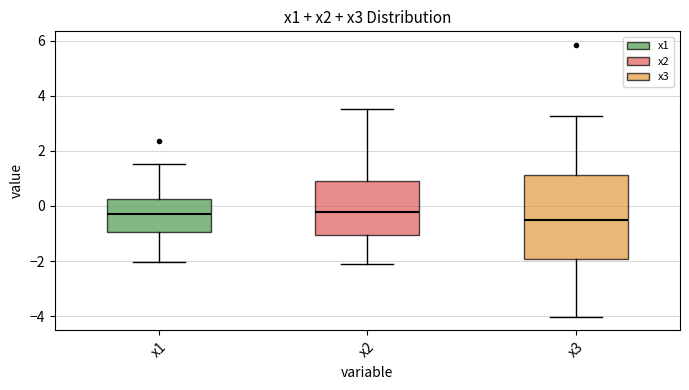

Reading left to right, transcribe this box plot: for each box, give where its median line is, the range the box spans, and where its two whiskers end, as read against the y-axis. The values are not printed on the chart, so give them approximately, as read against the axis.

x1: median -0.2, box -1.0 to 0.2, whiskers -2.0 to 1.6
x2: median -0.2, box -1.0 to 1.0, whiskers -2.0 to 3.6
x3: median -0.4, box -2.0 to 1.2, whiskers -4.0 to 3.2